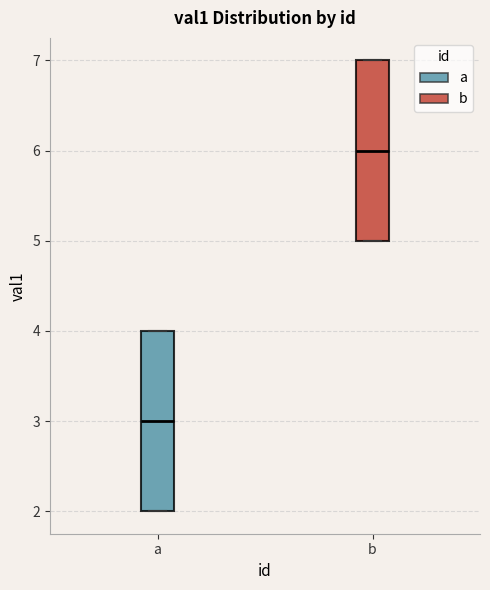

Reading left to right, transcribe this box plot: for each box, give where its median line is, the range the box spans, and where its two whiskers end, as read against the y-axis. The values are not printed on the chart, so give them approximately, as read against the axis.

a: median 3, box 2 to 4, whiskers 2 to 4
b: median 6, box 5 to 7, whiskers 5 to 7